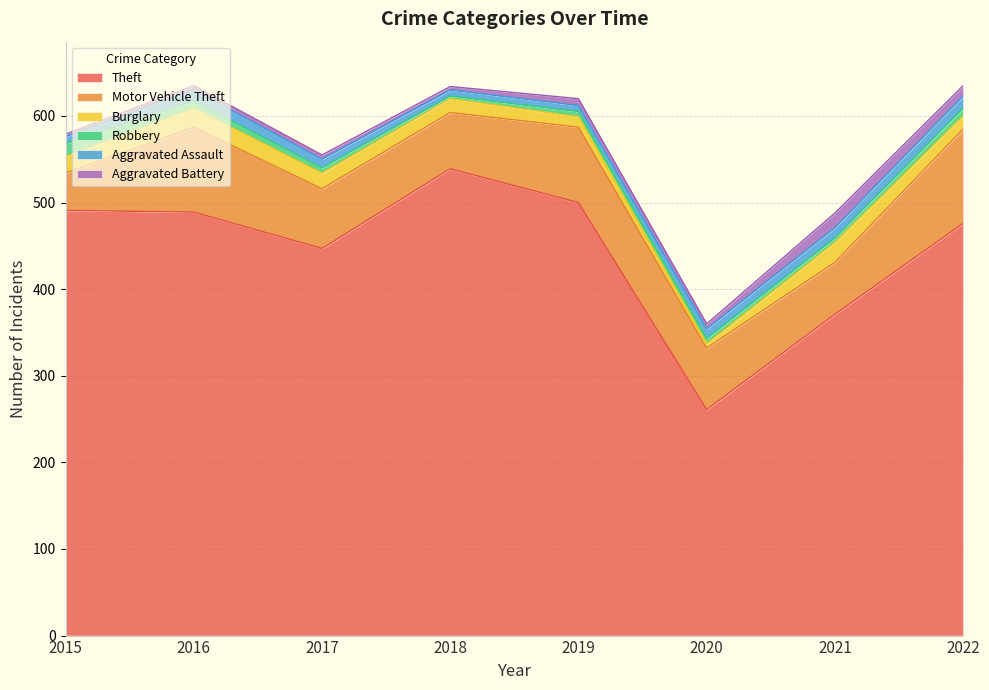

In Aggravated Battery, how many points are higher than both neighbors (excluding endpoints)?

2